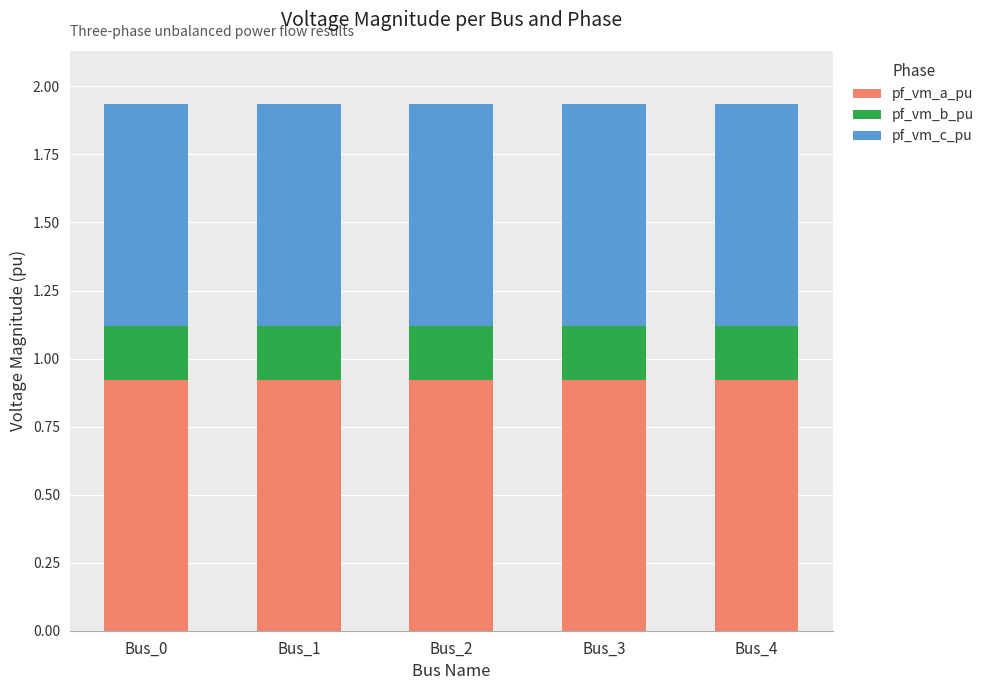

What is the total value across all series at Bus_2?

1.9